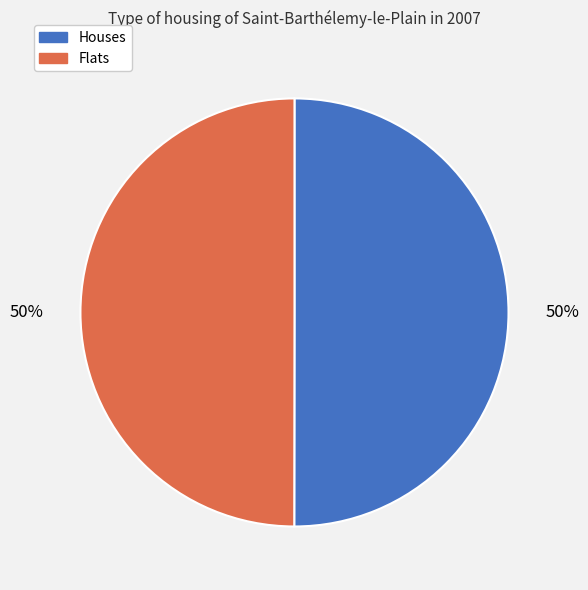

To the nearest percent, what percentage of the pie is Flats?

50%